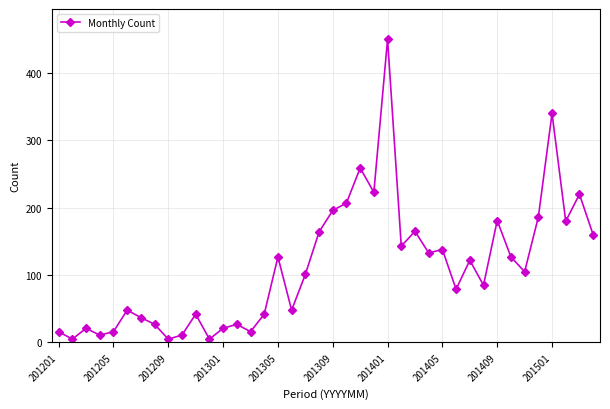

Does the chart have visible grid lines?

Yes